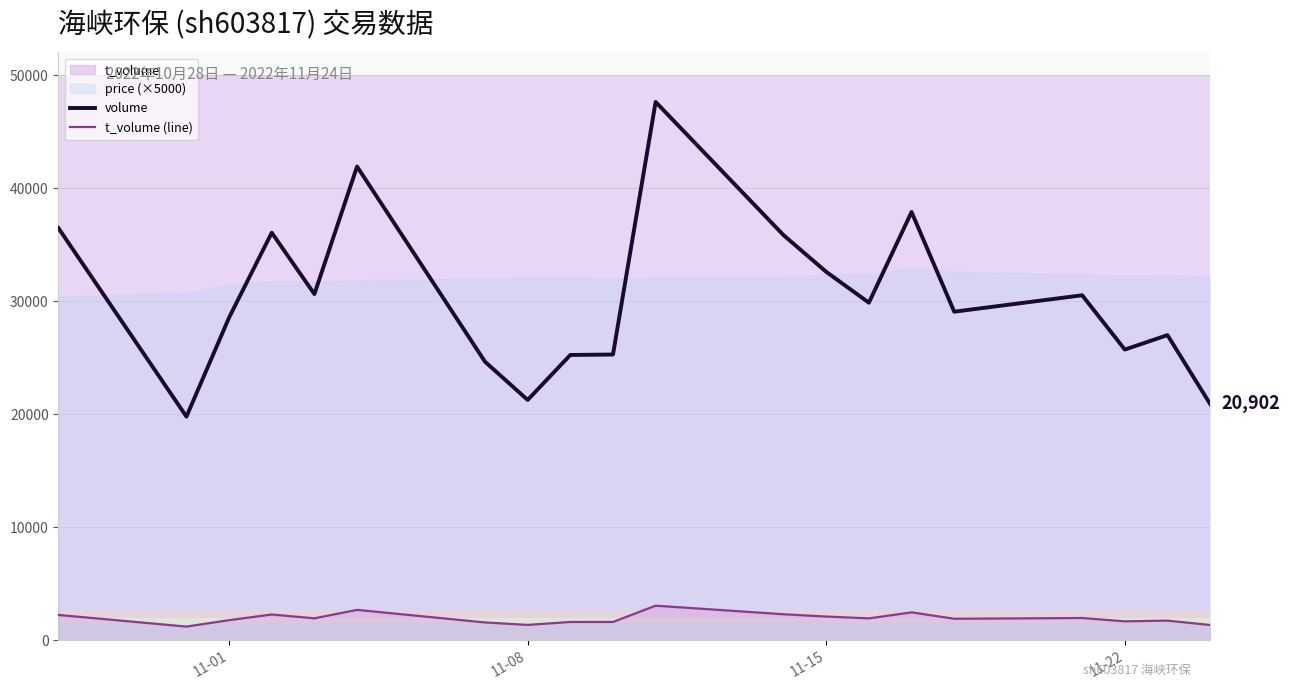

True or false: volume and t_volume (line) cross at least once.

False